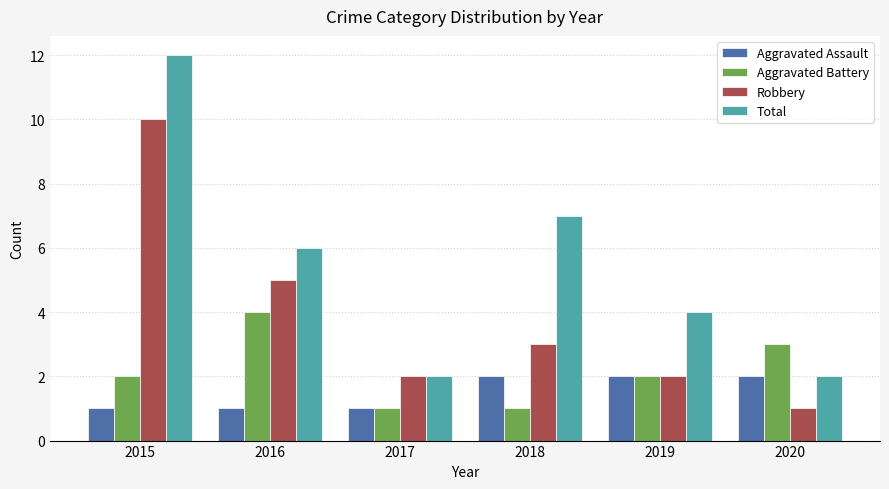

Between 2019 and 2020, which series saw the biggest shift?

Total